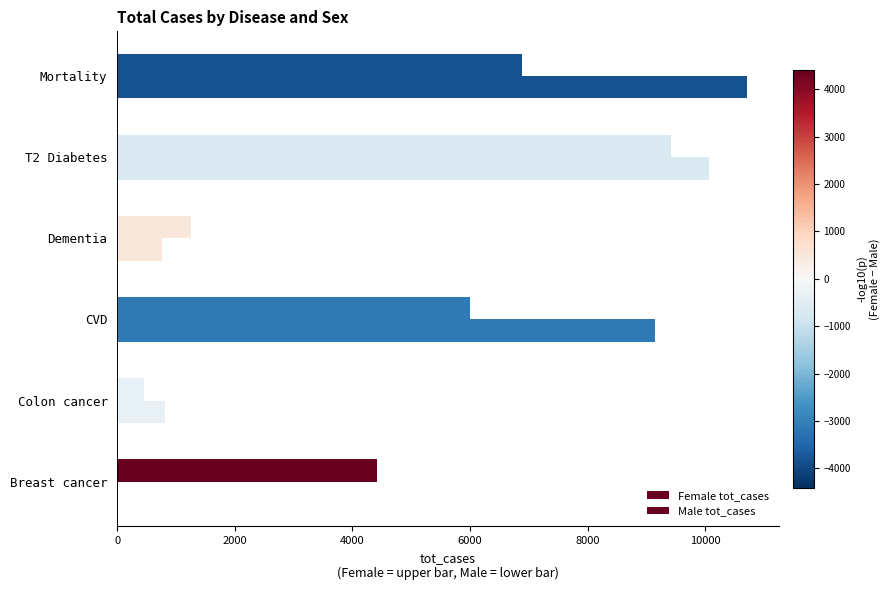

What is the label of the 2nd bar from the left?

Colon cancer